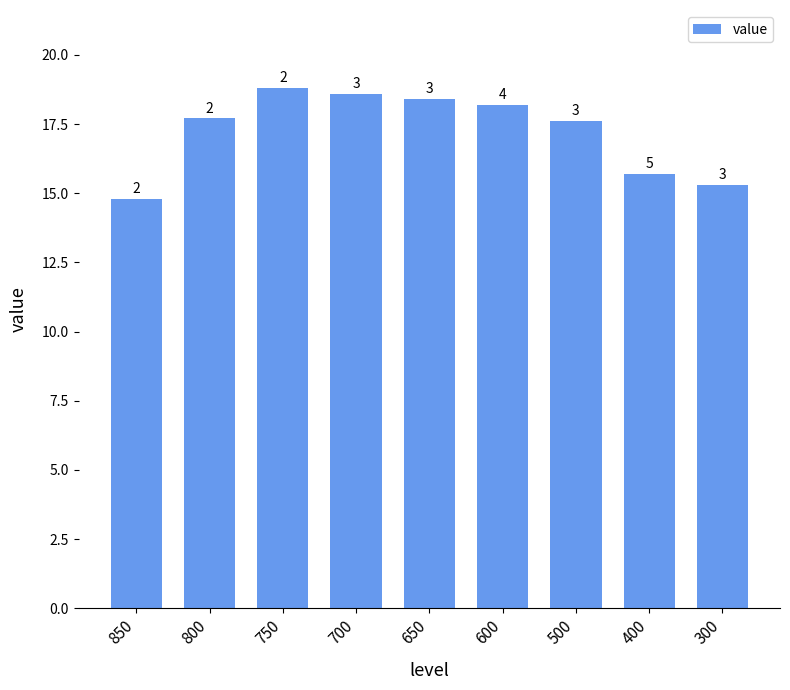

Rank the categories by value from lowest to highest.

850, 300, 400, 500, 800, 600, 650, 700, 750